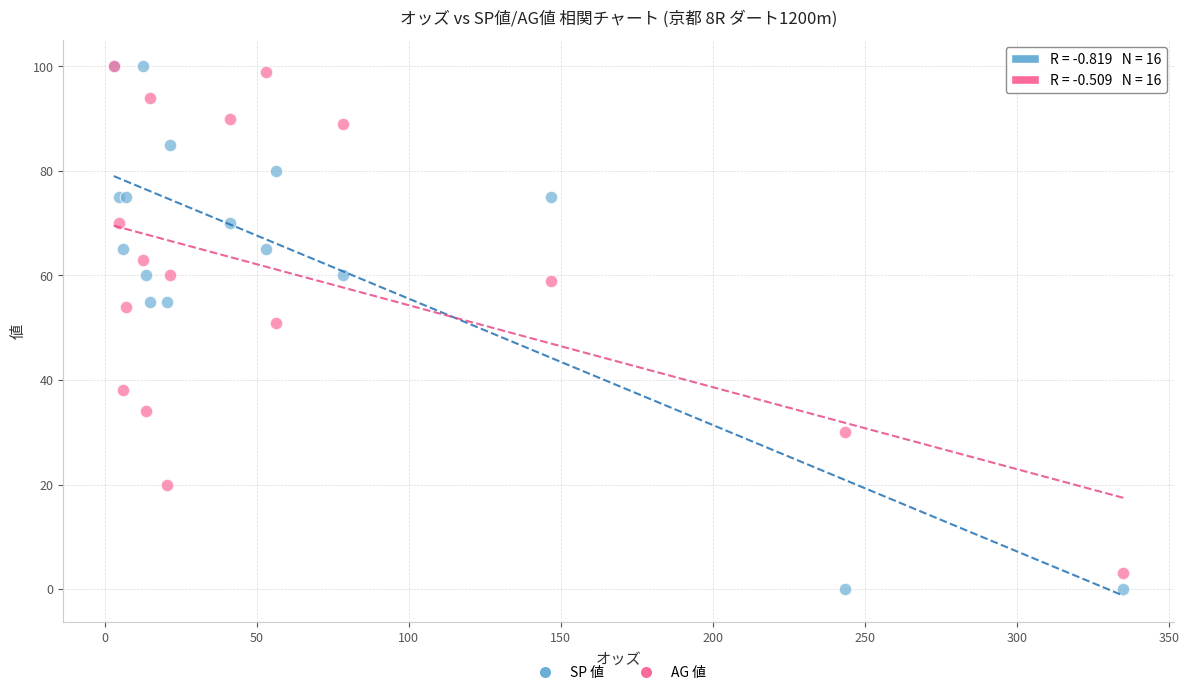

Which series reaches the minimum Y coordinate?

SP 値